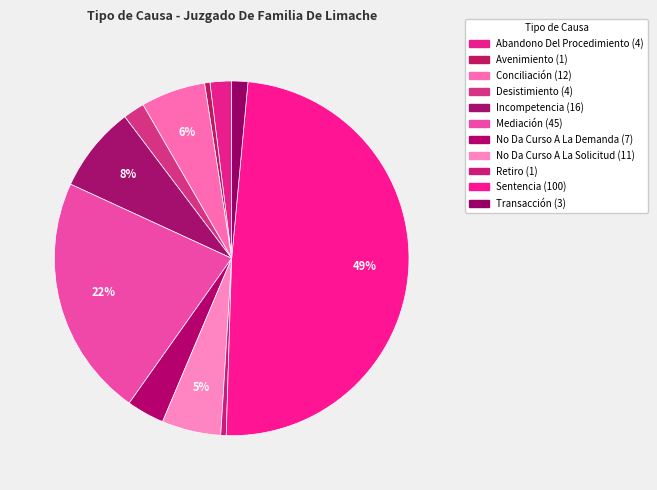

Which slice is the largest?

Sentencia